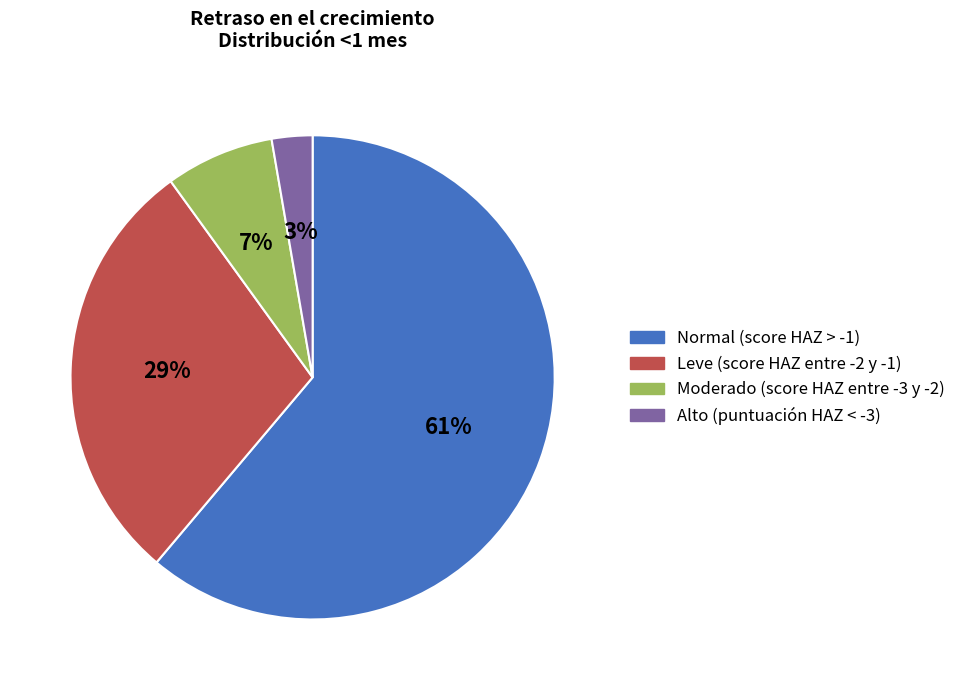

Count the number of slices in the pie.

4